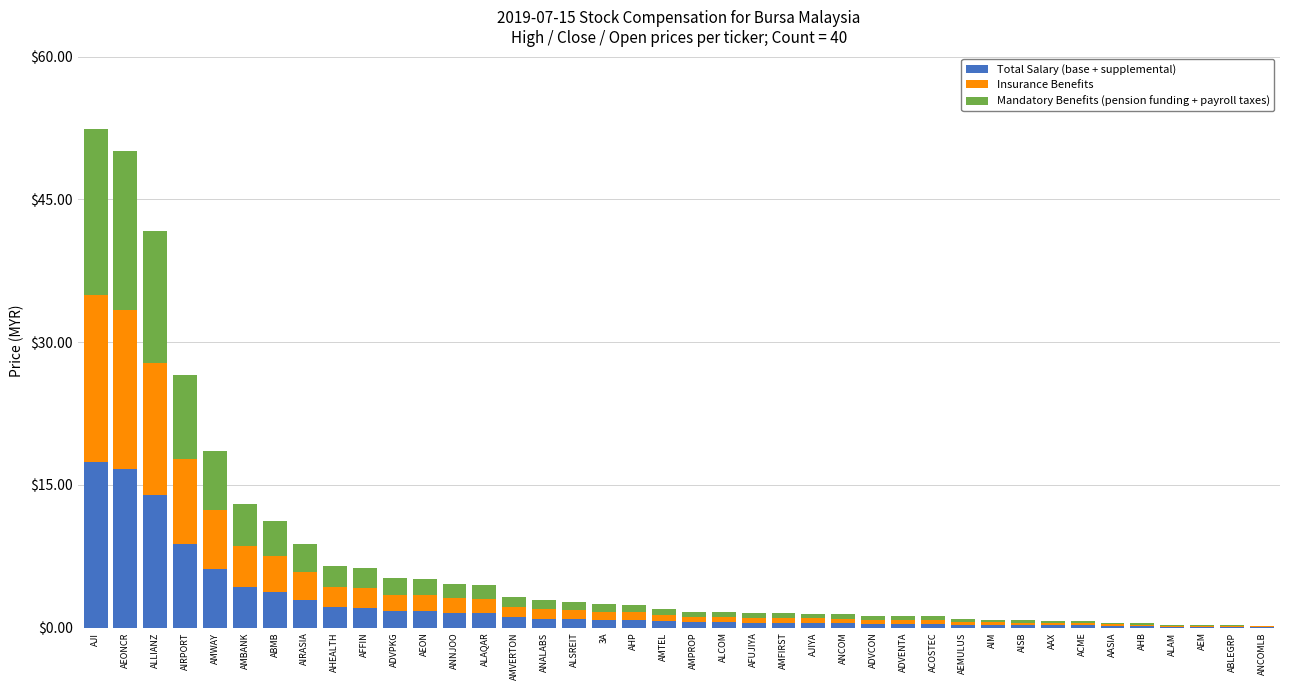

What is the sum of all Total Salary (base + supplemental) values?

96.2